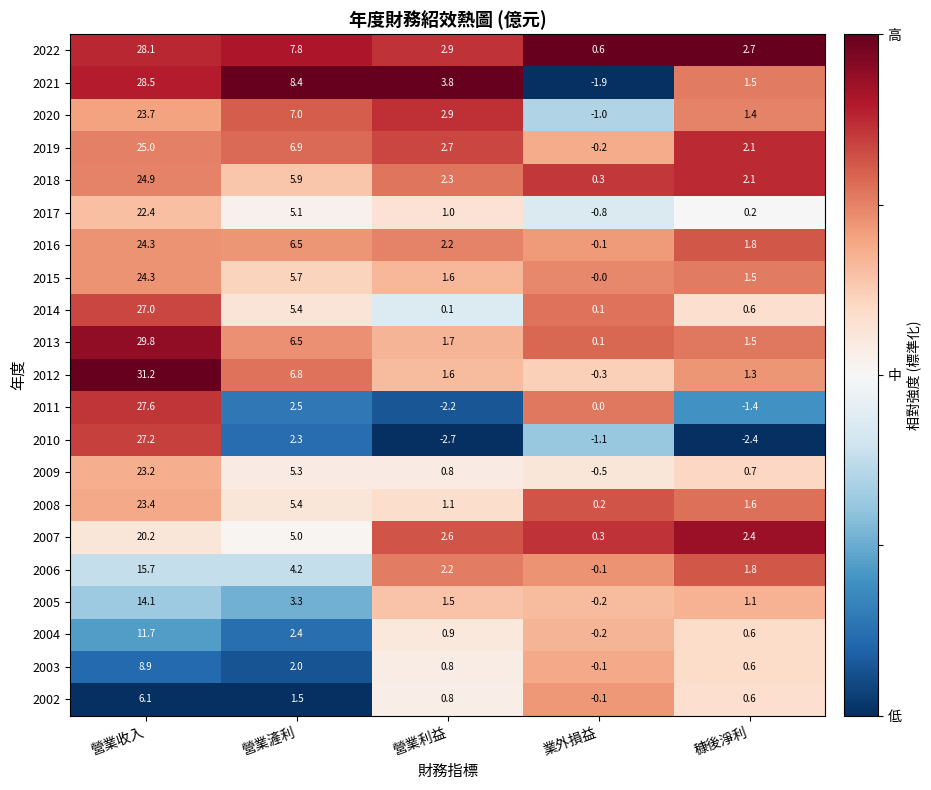

At how many categories does at least one series exceed 0?

5